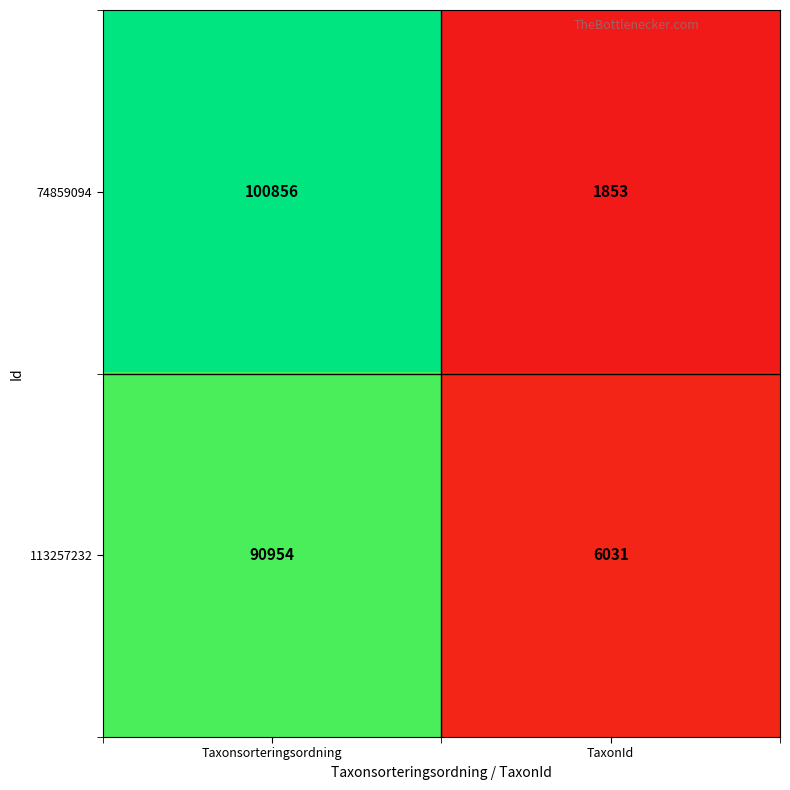

Which series has the widest spread of values?

74859094